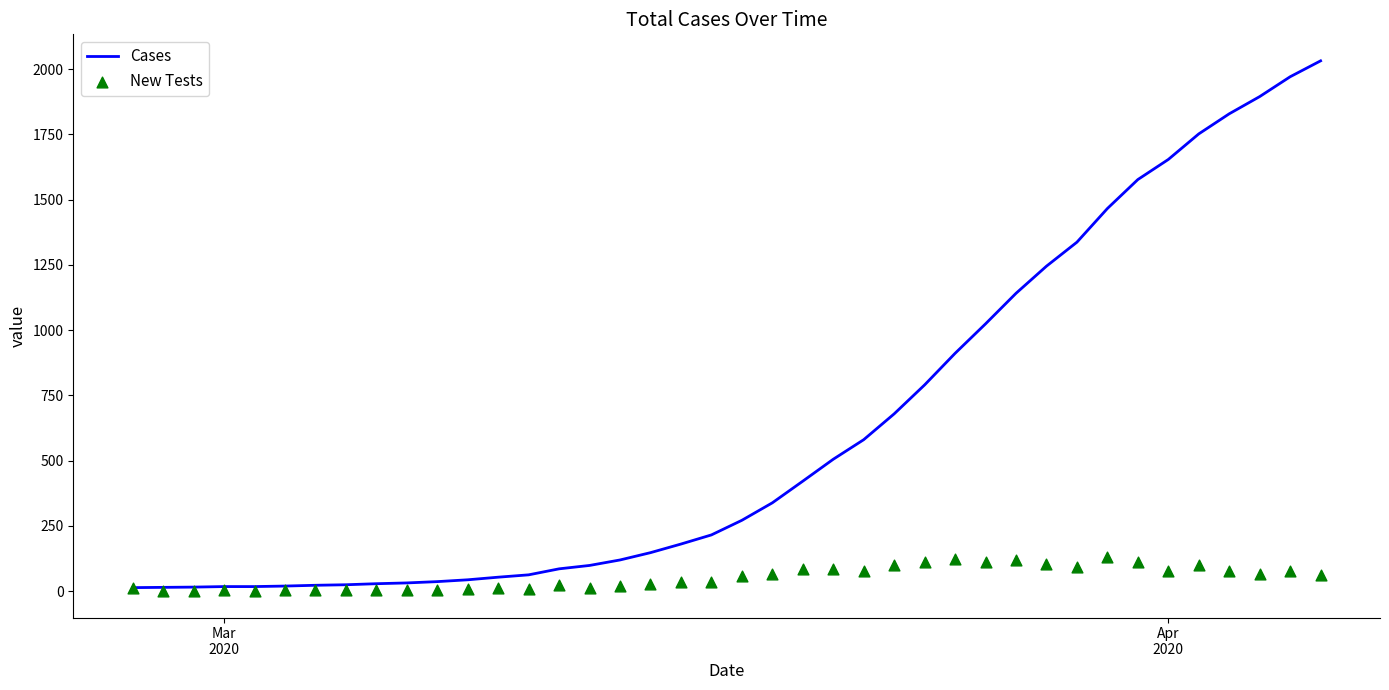

What is the maximum value for Cases?

2032